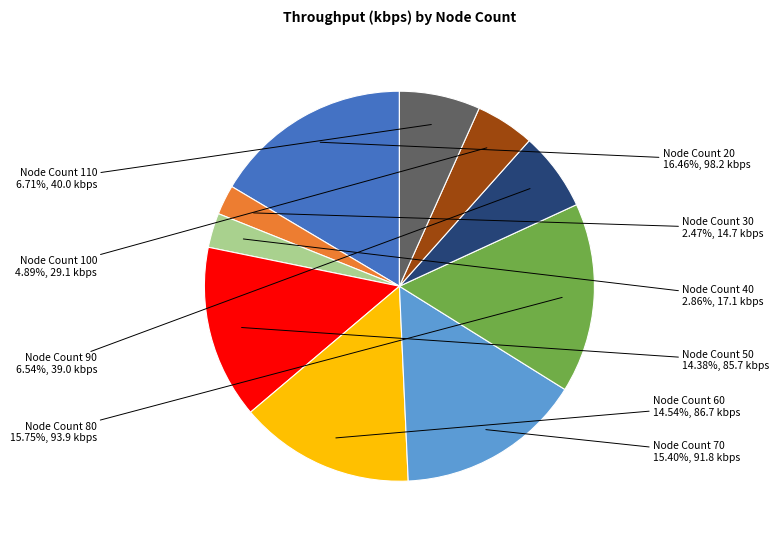

Which category has the biggest portion of the pie?

Node Count 20